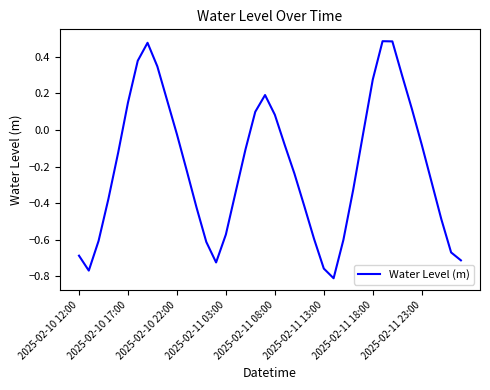

What is the difference between the maximum and minimum values?

1.3